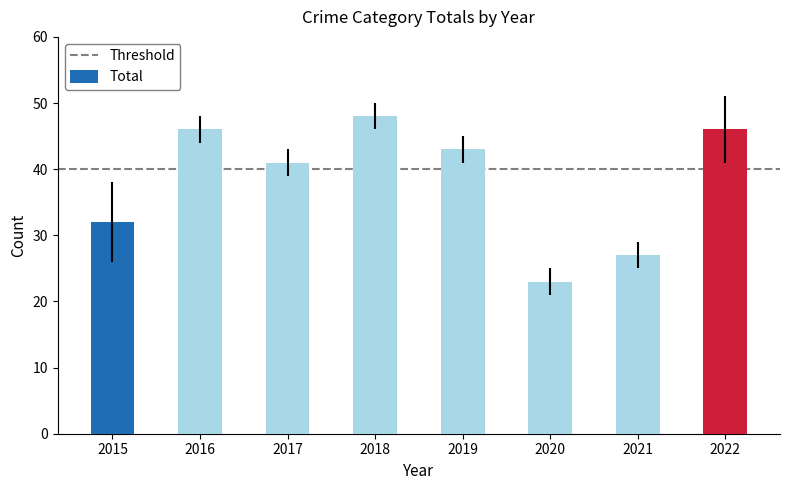

Reading left to right, what are all the values shown in this chart?

2015=32	2016=46	2017=41	2018=48	2019=43	2020=23	2021=27	2022=46